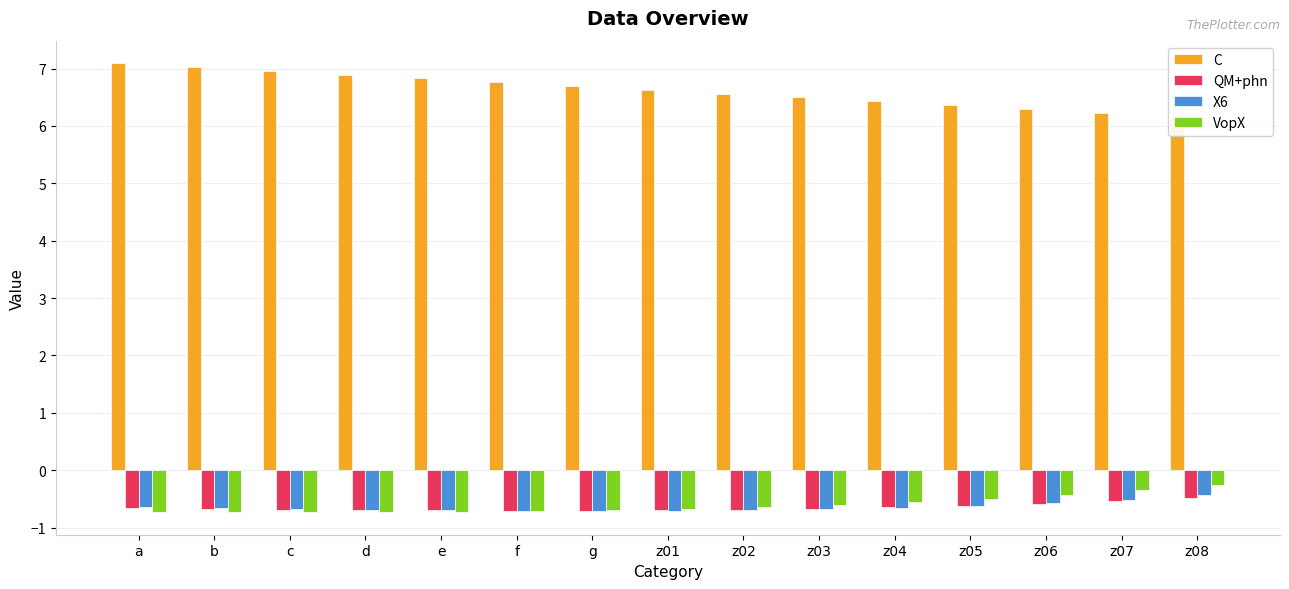

What value does the VopX series have at z02?

-0.6